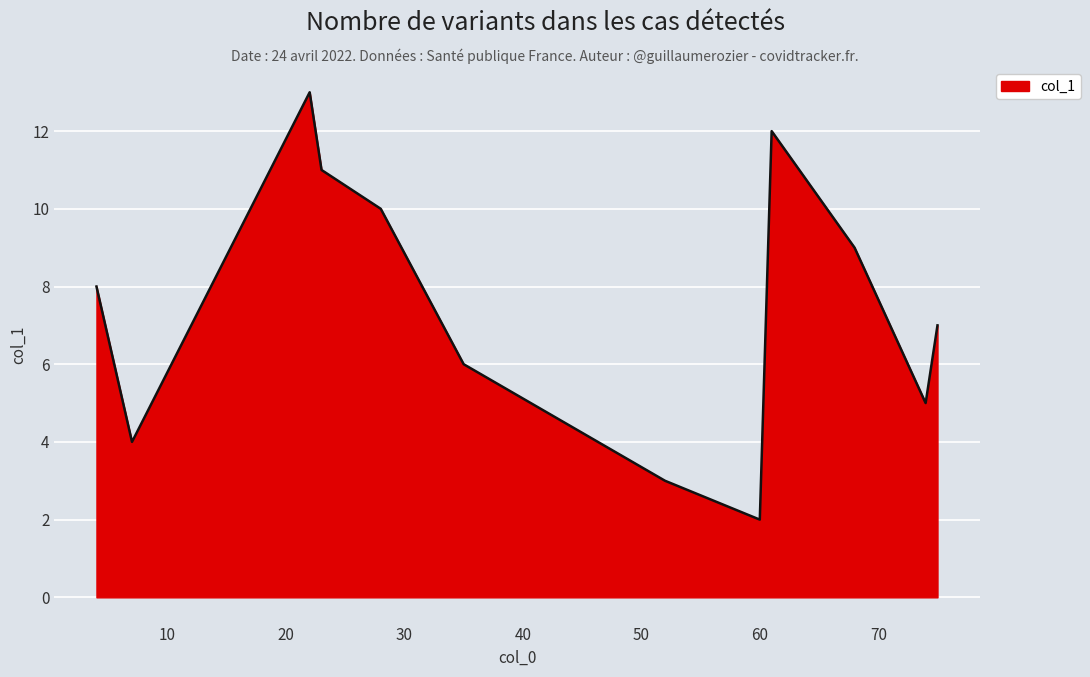

What is the greatest value displayed?

13